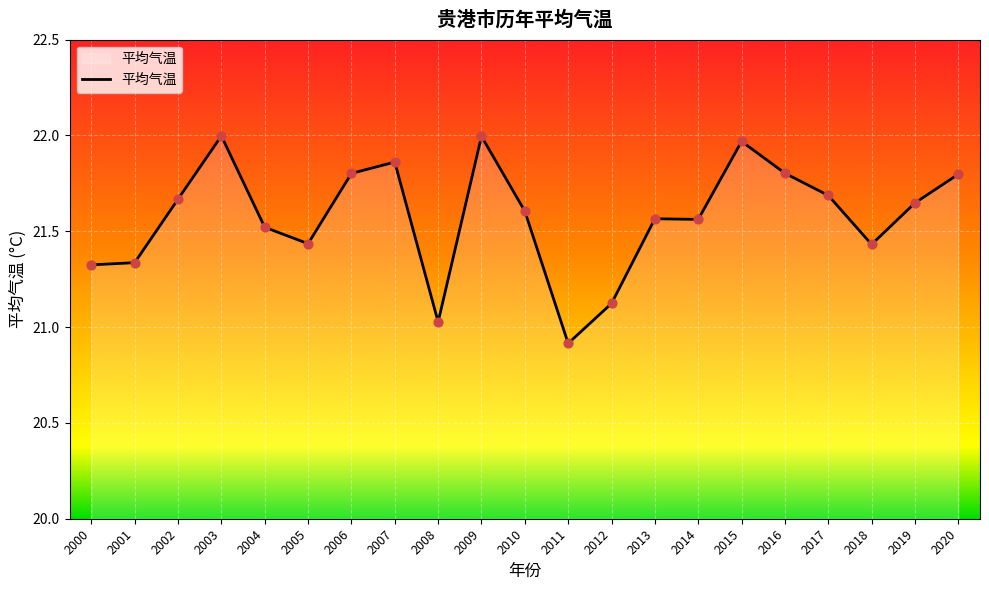

What is the ratio of the value at 2012 to the value at 2018?

1.0